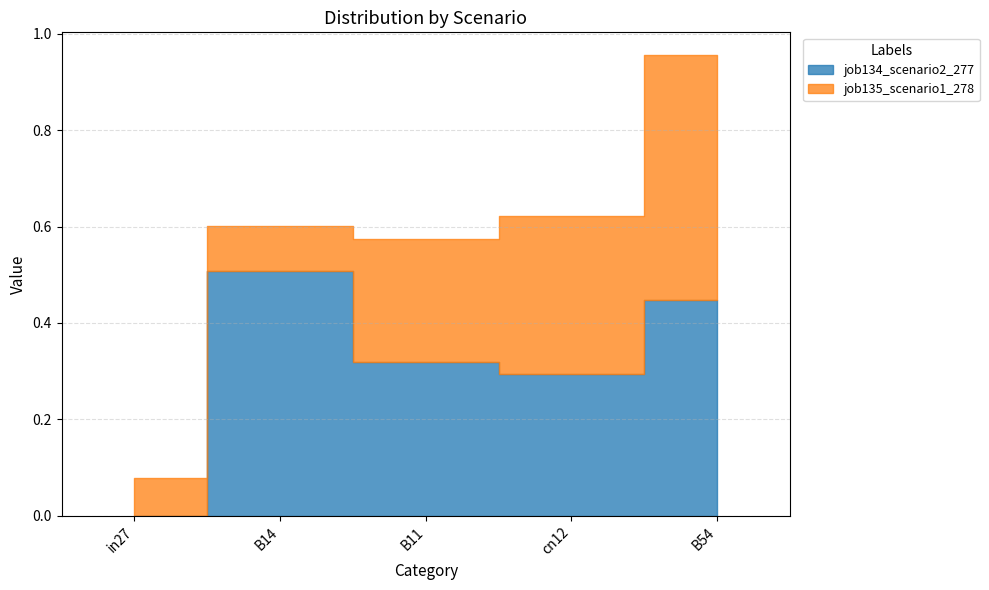

What is the label of the 1st point from the right?

B54